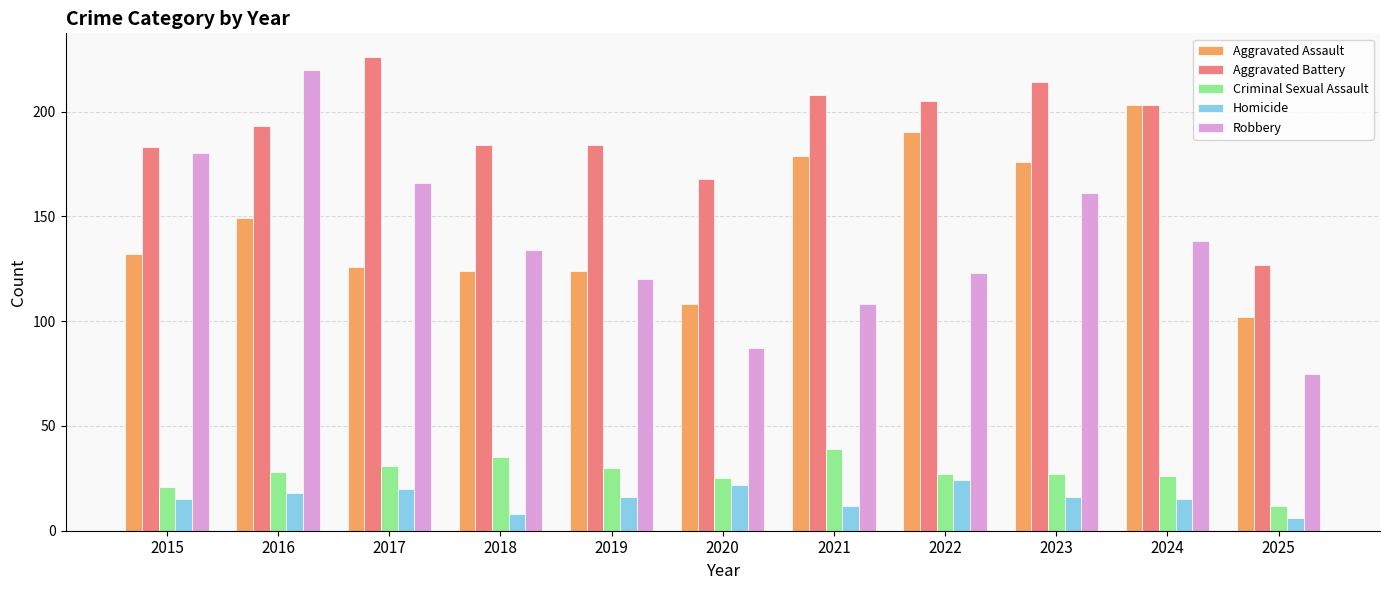

Which series changed the most between 2019 and 2022?

Aggravated Assault